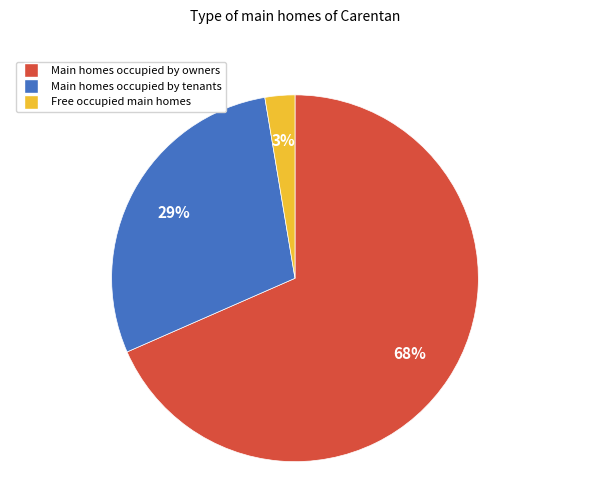

To the nearest percent, what is the average slice percentage?

33%